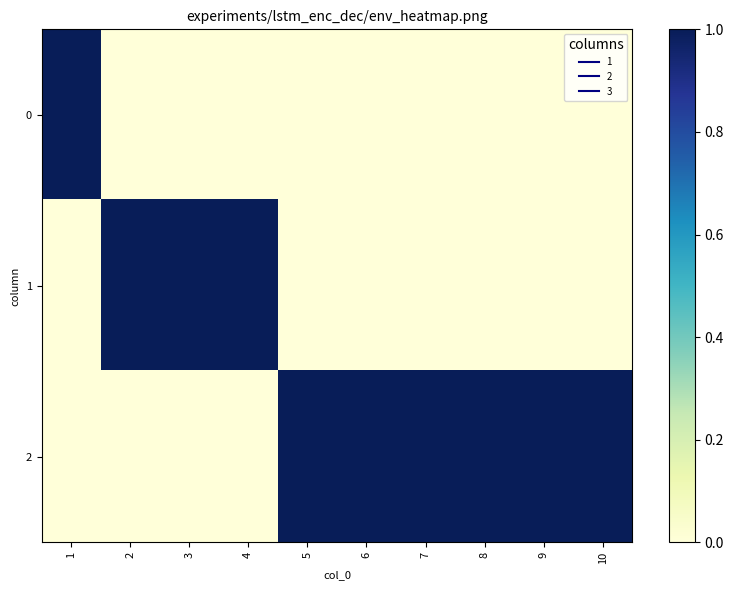

What is the greatest value displayed?

1